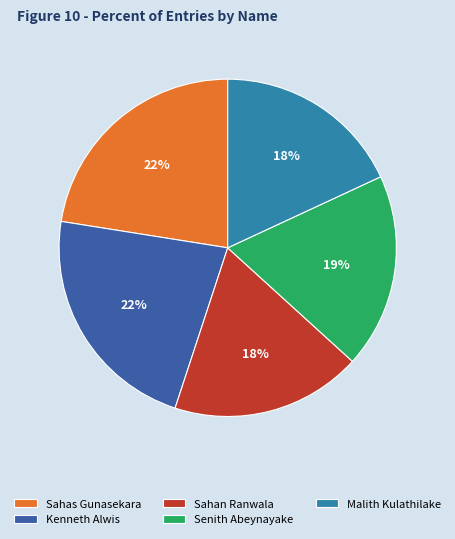

How many slices are in this pie chart?

5